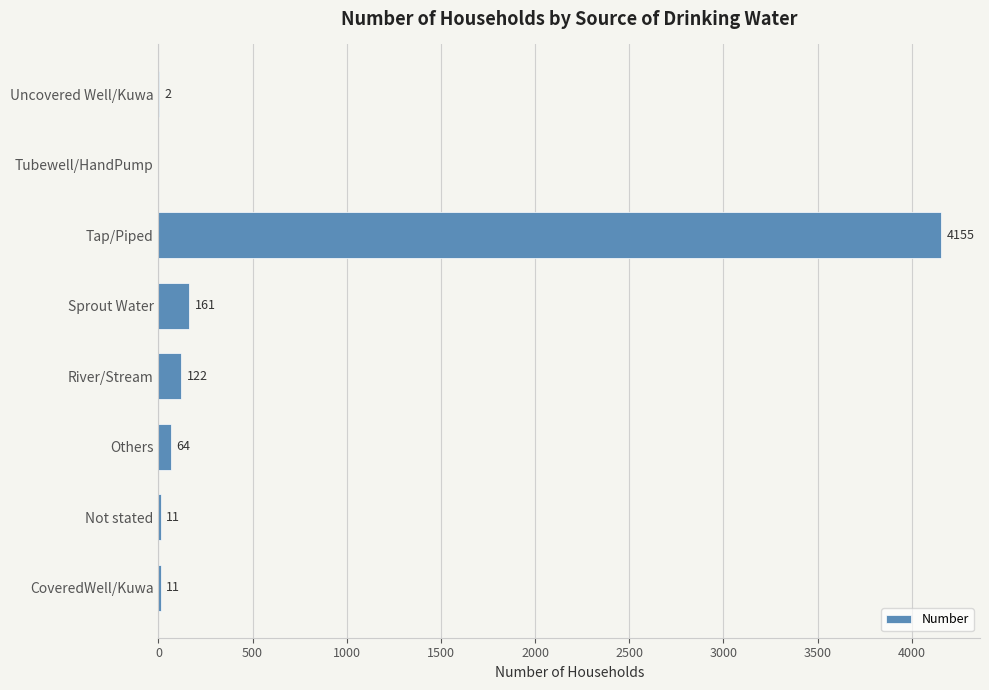

Which has a higher value, Others or Sprout Water?

Sprout Water